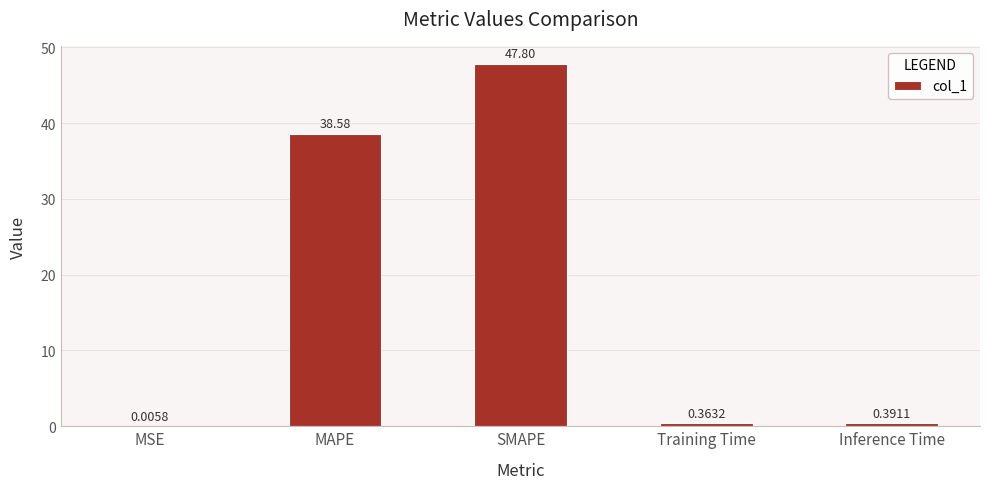

What is the sum of the values at SMAPE and MAPE?

86.4